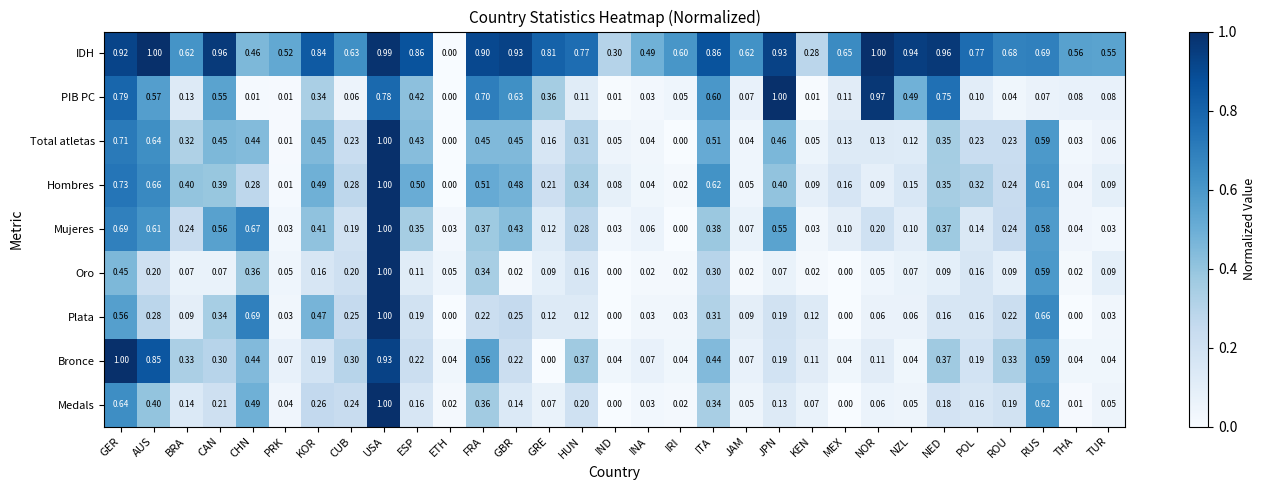

At which category is the sum across all series the highest?

USA